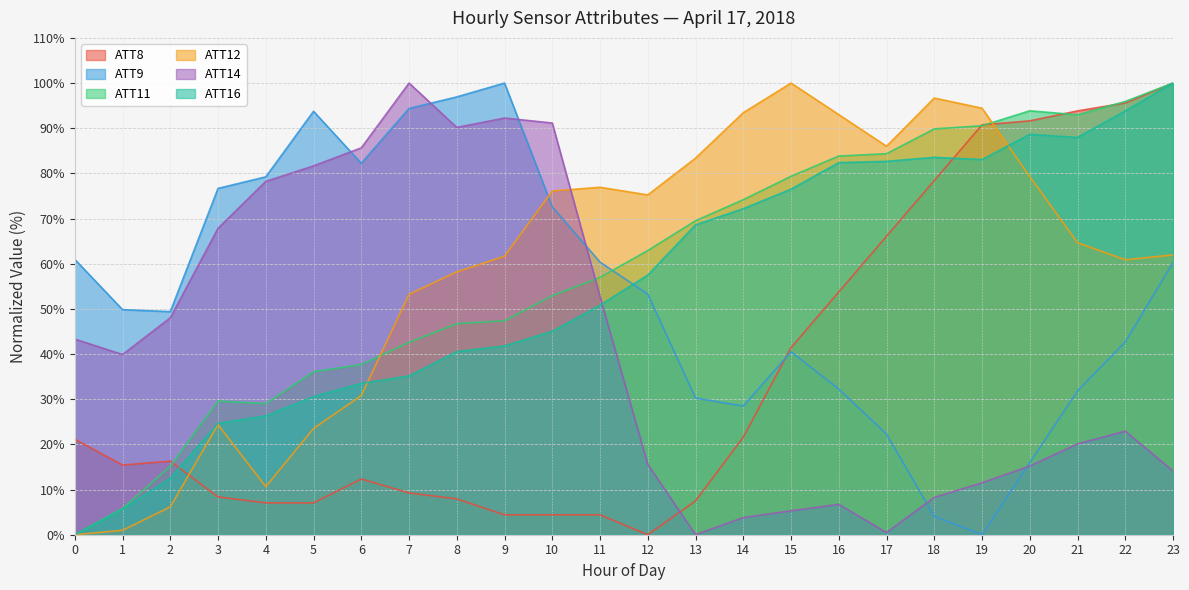

What is the difference between the ATT8 values at 22 and 15?

54.2